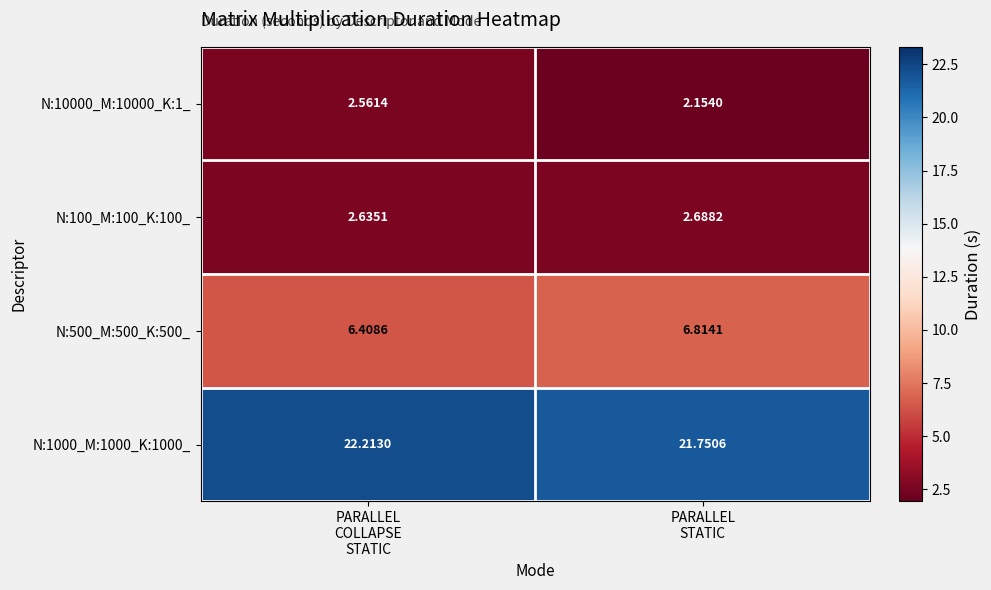

How many series are shown in this chart?

4